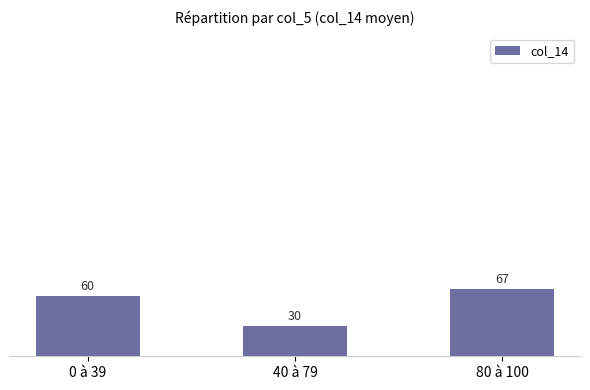

List the labels in order of value, largest first.

80 à 100, 0 à 39, 40 à 79